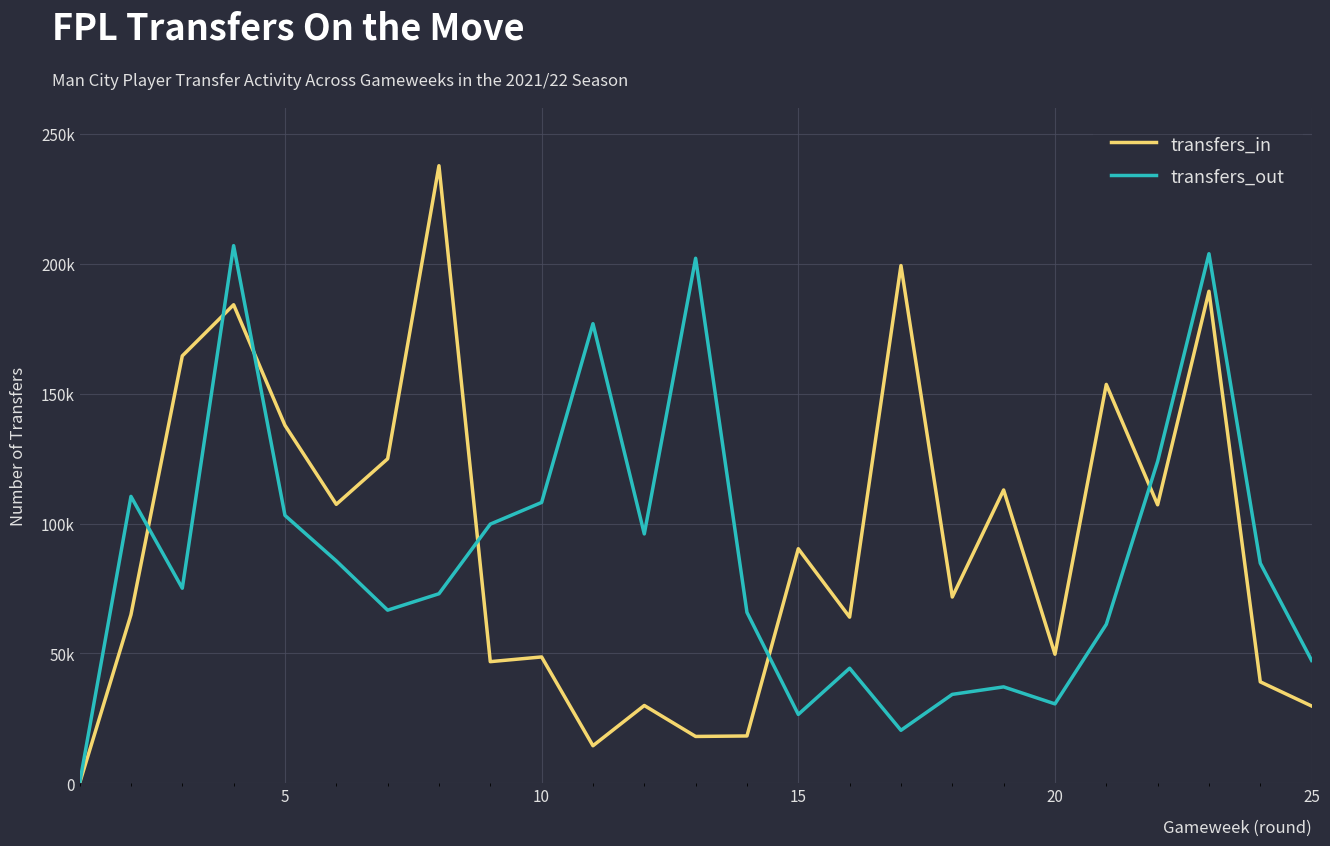

After their last crossing, which series has the higher values: transfers_in or transfers_out?

transfers_out